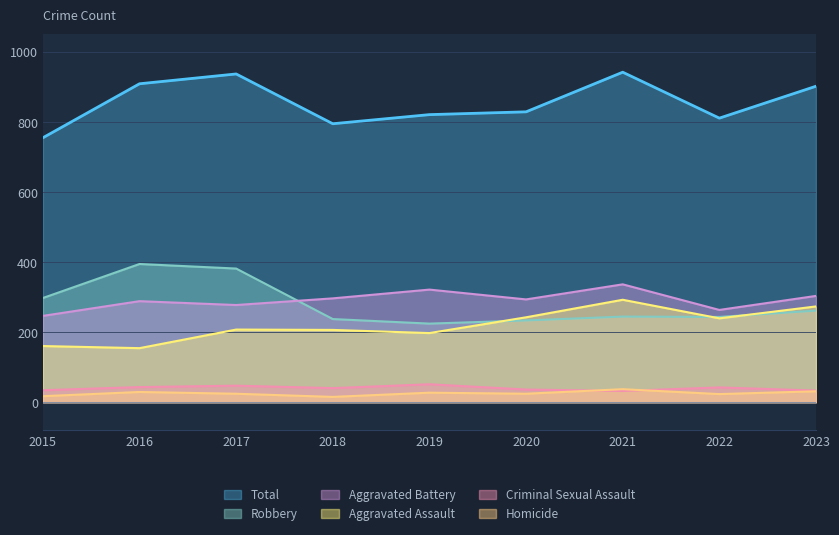

True or false: Aggravated Assault has a value of 491 at 2023.

False